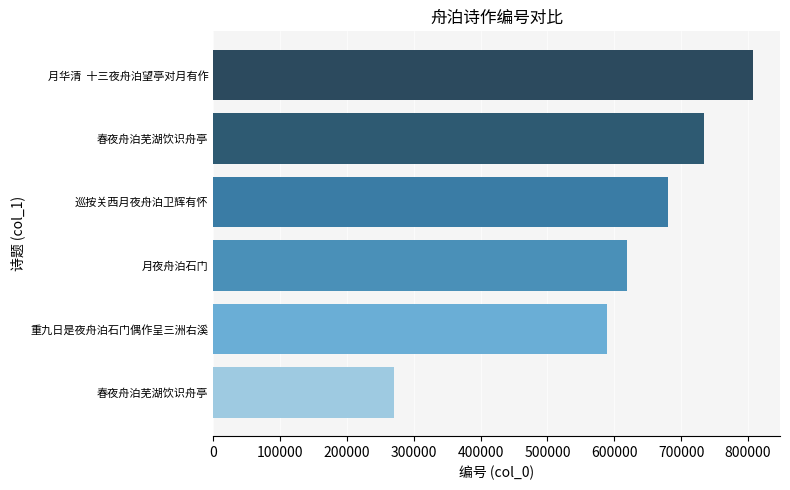

How many bars are there in total?

6